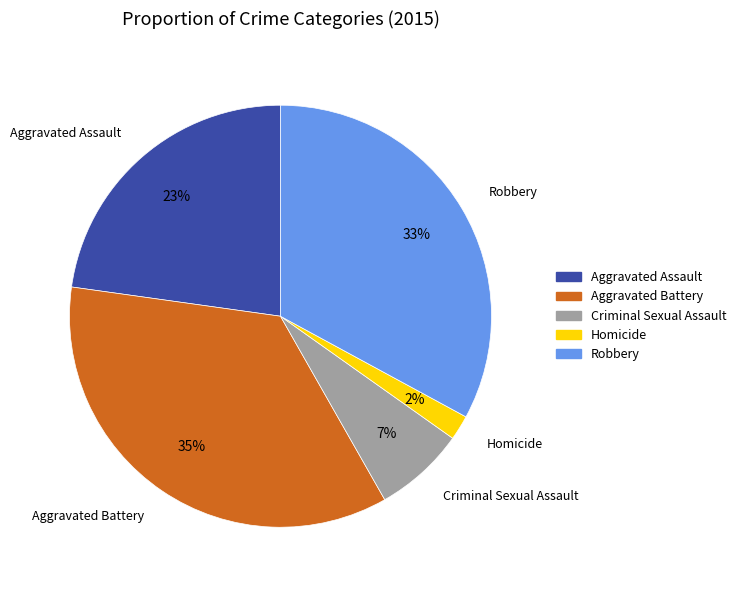

Between Criminal Sexual Assault and Aggravated Battery, which is larger?

Aggravated Battery